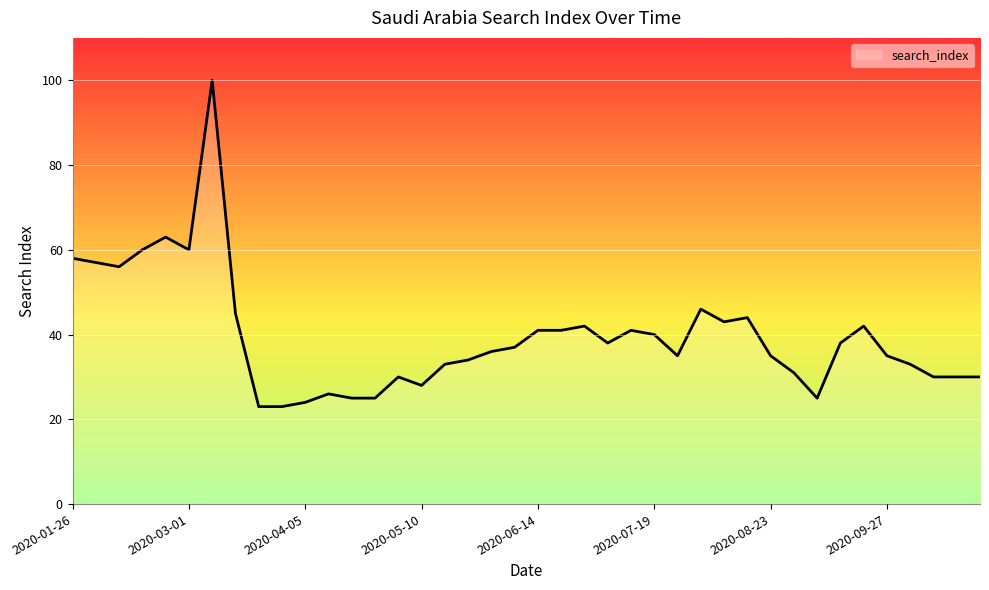

What is the maximum value shown in the chart?

100